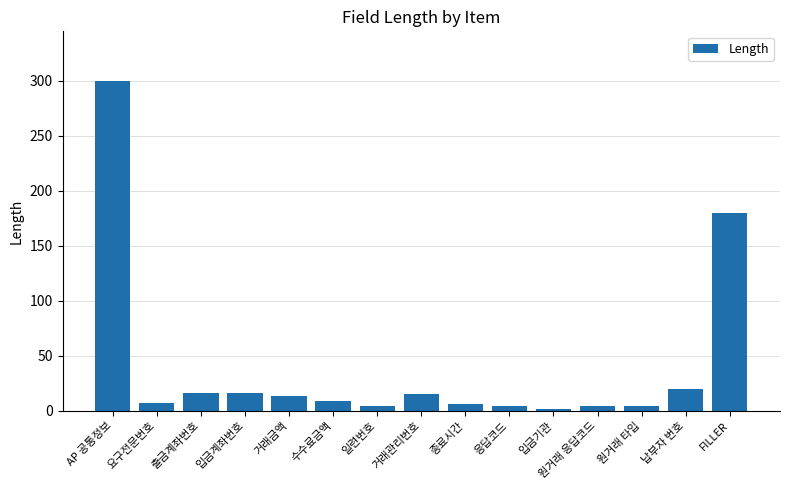

What position from the right is 거래금액?

11